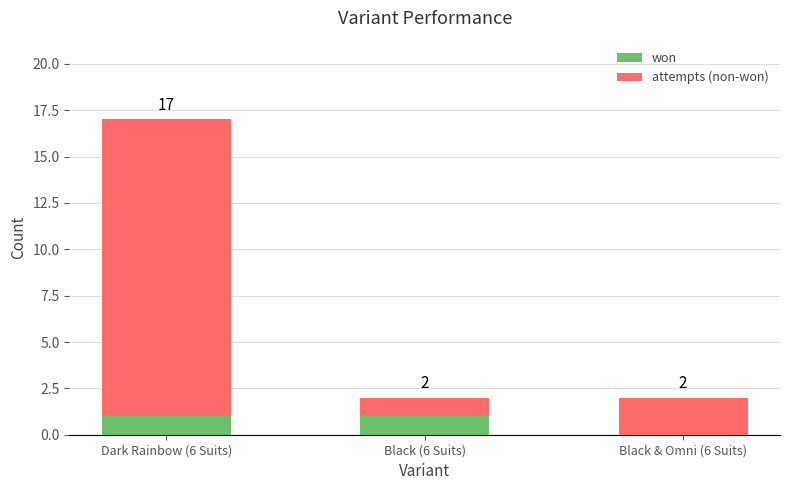

How many distinct data groups are displayed?

2